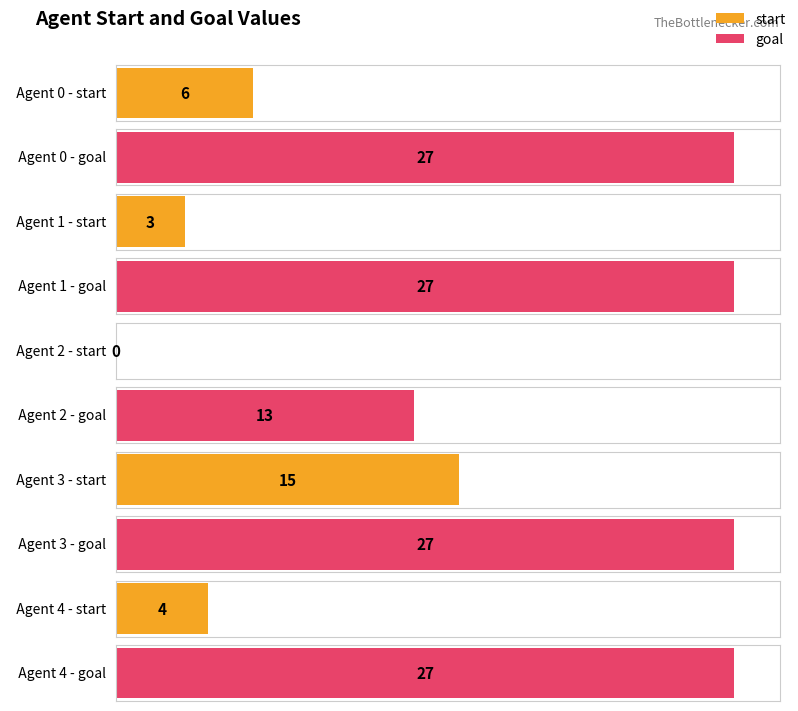

How many distinct data groups are displayed?

2